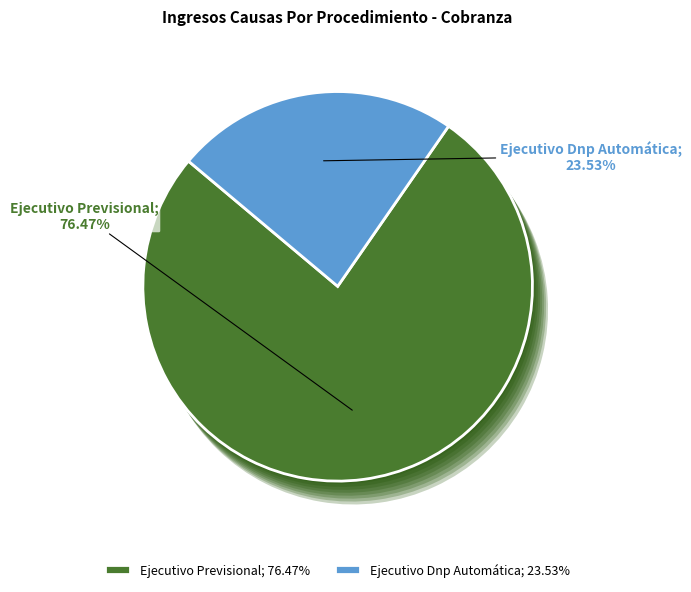

Rank the categories by value from lowest to highest.

Ejecutivo Dnp Automática, Ejecutivo Previsional